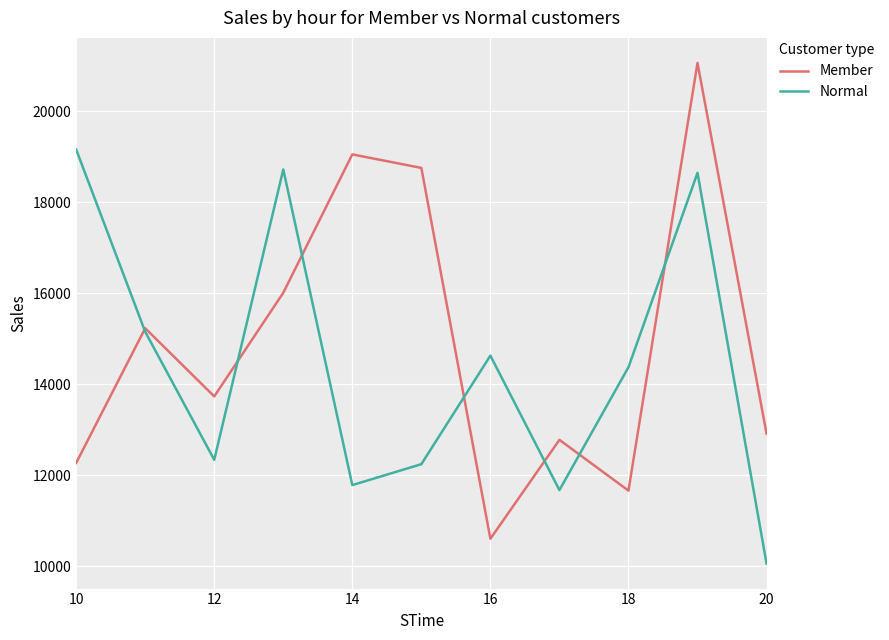

Rank the series by their maximum value, from lowest to highest.

Normal, Member